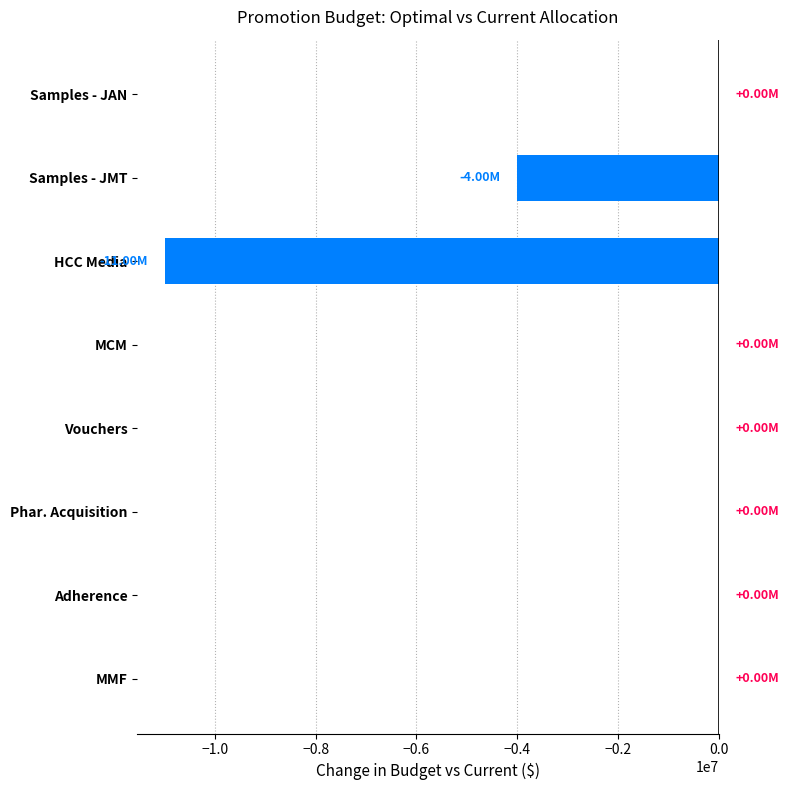

What is the sum of all values?

-15000000